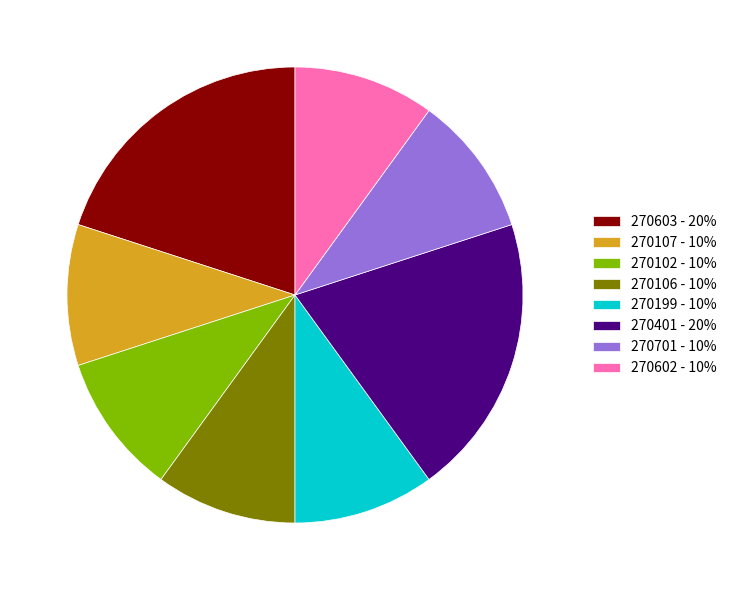

Do 270106 - 10% and 270107 - 10% together represent more than half of the pie?

No